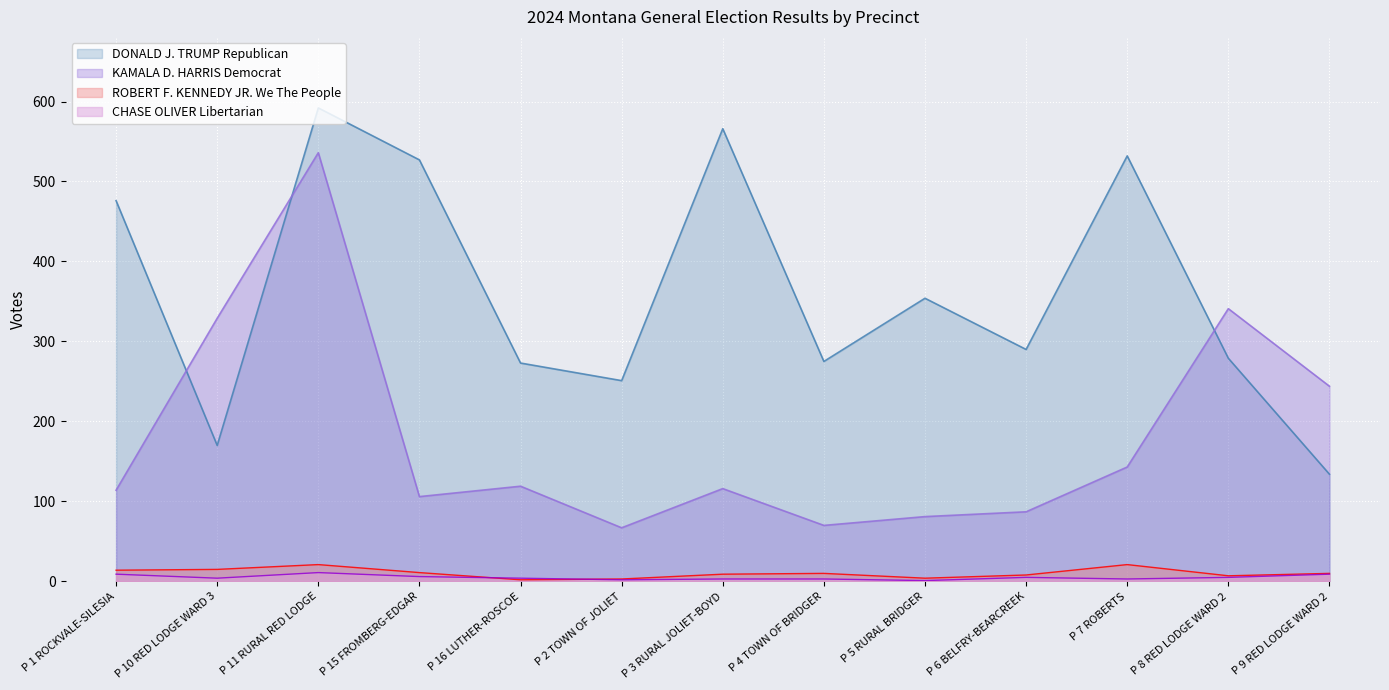

True or false: DONALD J. TRUMP Republican has a value of 140 at P 7 ROBERTS.

False